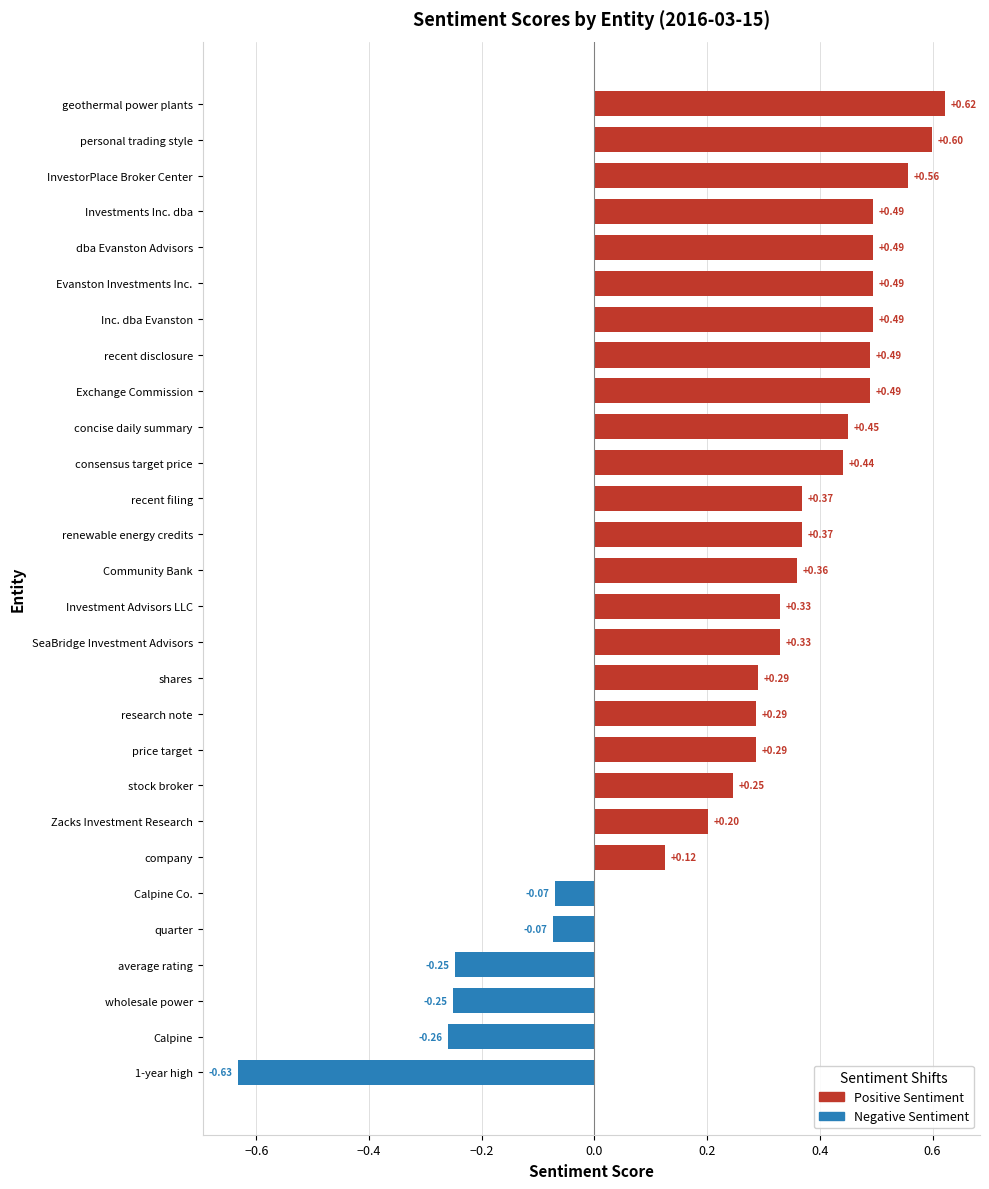

How many data points are less than 0?

6